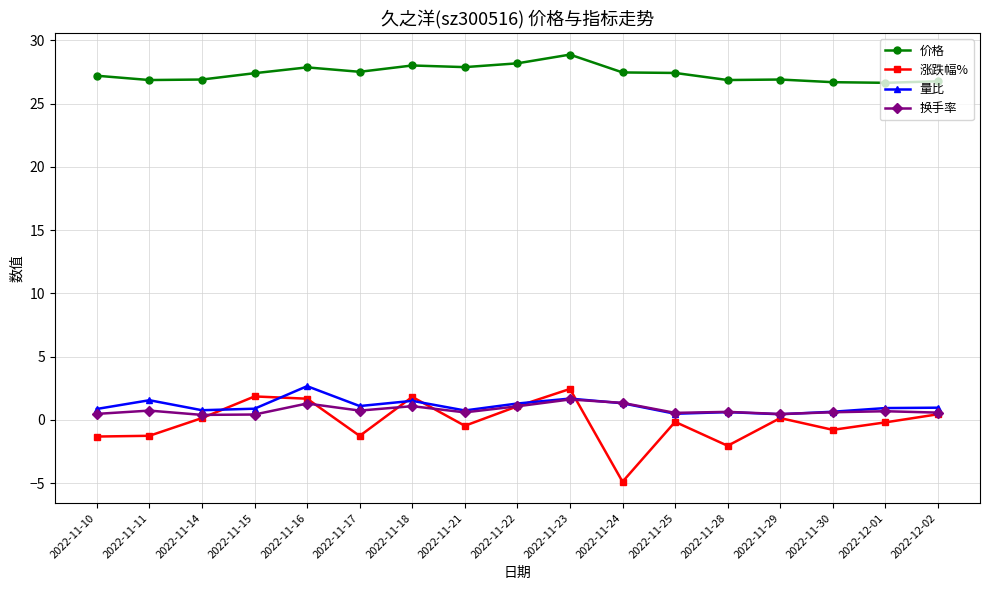

What is the value of the 涨跌幅% point at the 2nd from the left?

-1.2